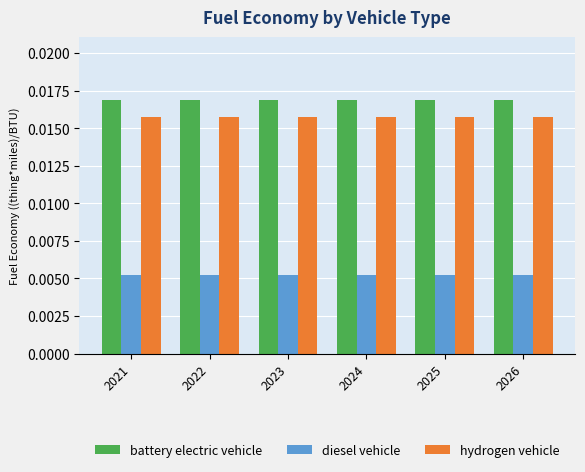

List the series in order of their peak value, lowest first.

diesel vehicle, hydrogen vehicle, battery electric vehicle